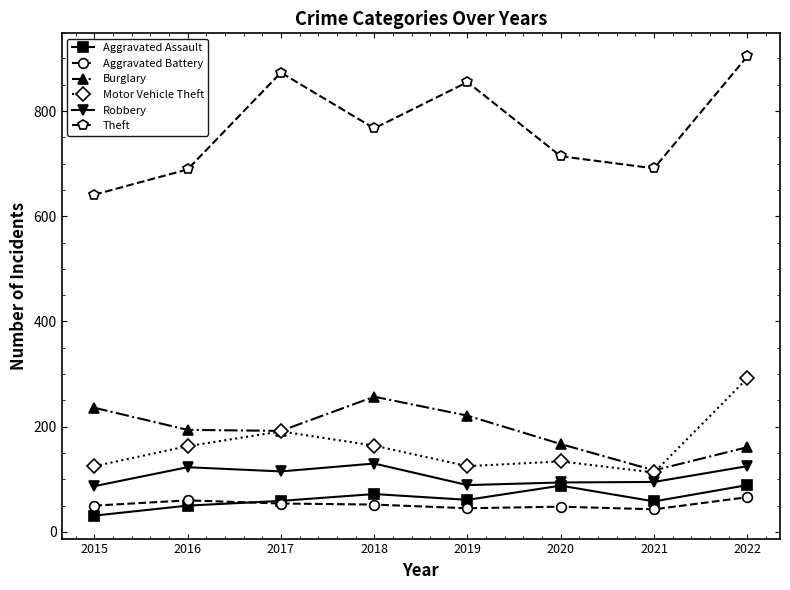

What is the average value of the Theft series?

767